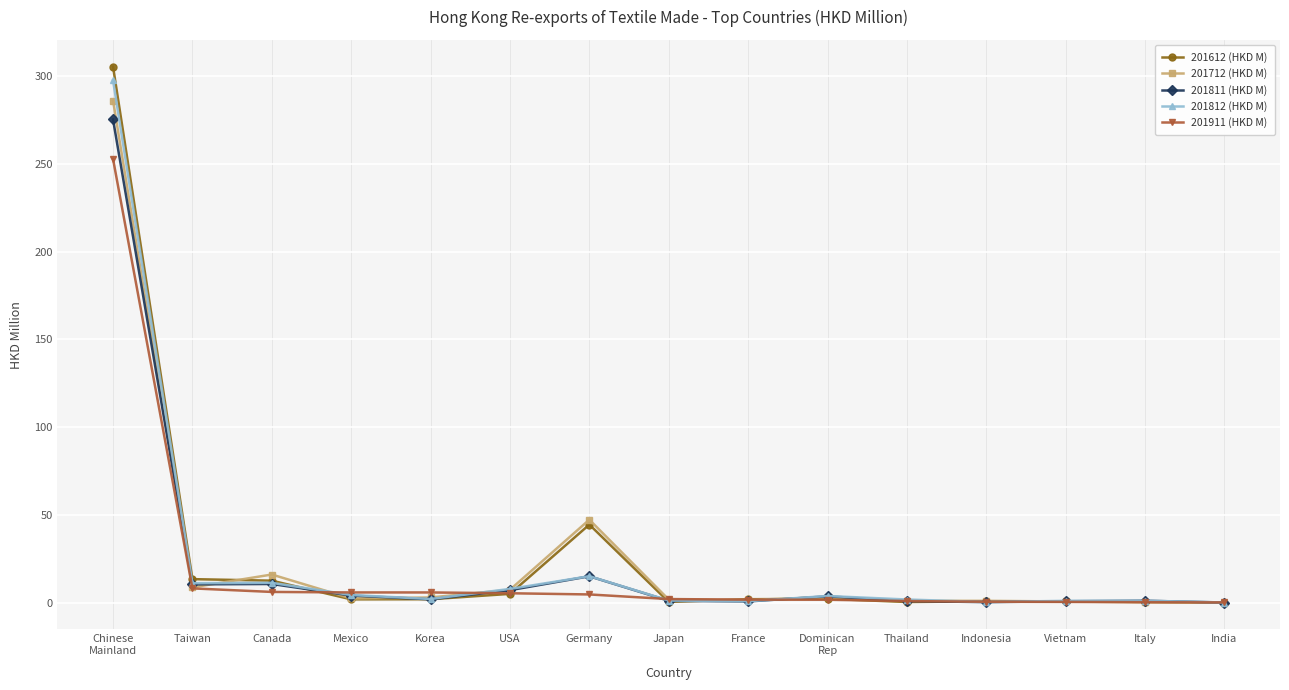

How many data points in 201911 (HKD M) are above 2?

8